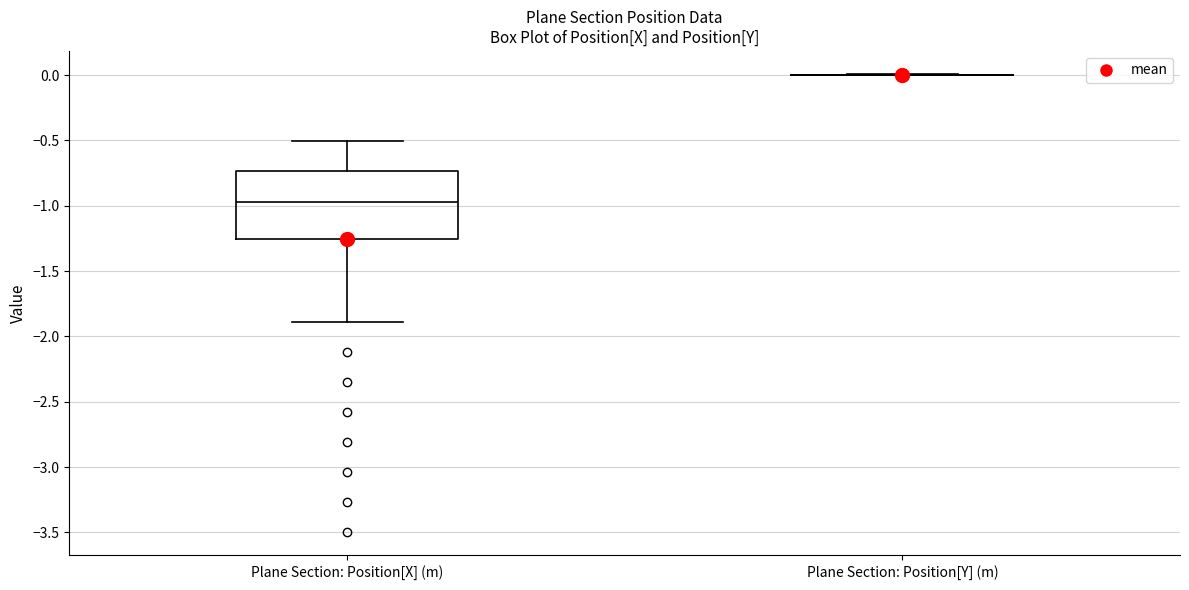

Reading left to right, transcribe this box plot: for each box, give where its median line is, the range the box spans, and where its two whiskers end, as read against the y-axis. The values are not printed on the chart, so give them approximately, as read against the axis.

Plane Section: Position[X] (m): median -0.95, box -1.25 to -0.75, whiskers -1.90 to -0.50
Plane Section: Position[Y] (m): box collapsed to a line at 0.00, whiskers 0.00 to 0.00